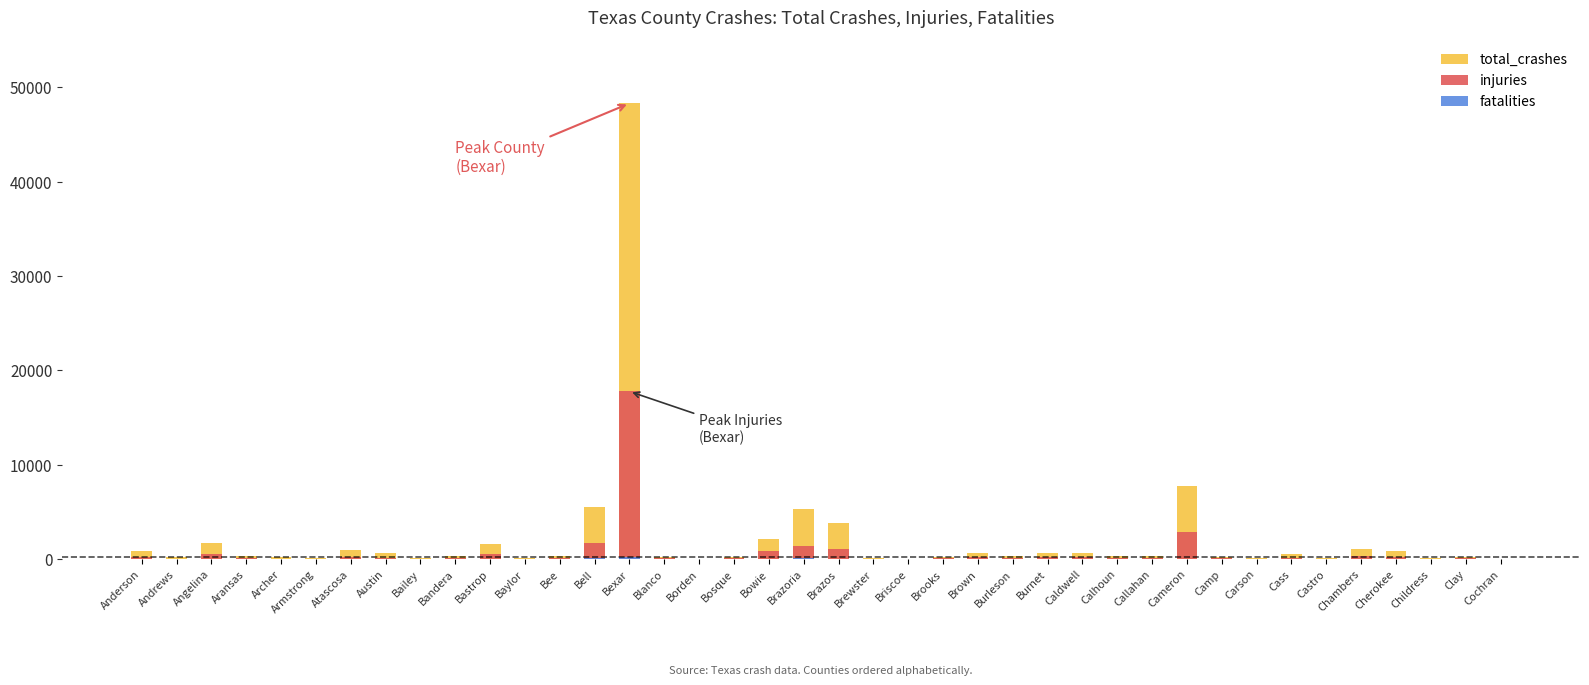

Is it true that total_crashes equals 233 at Bosque?

False